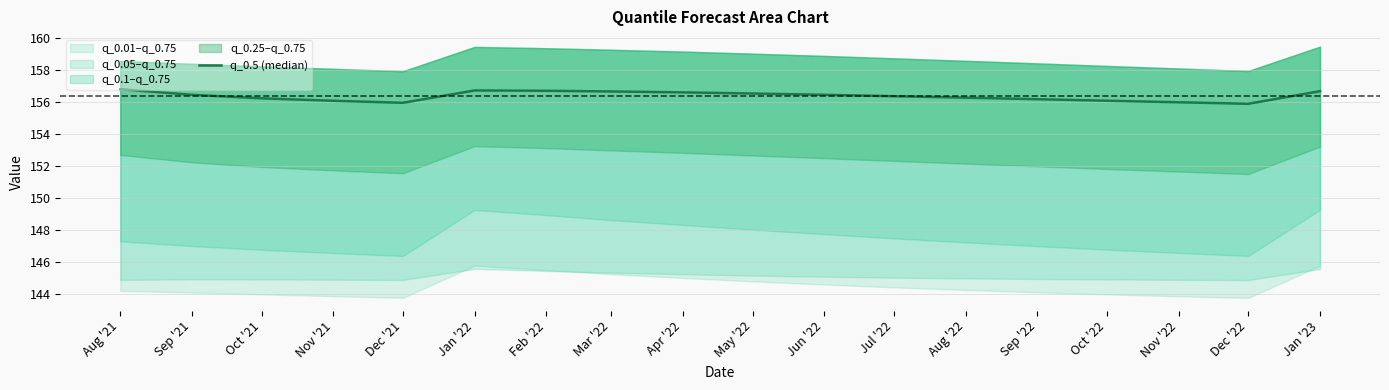

Reading left to right, extract all data points from this chart.

156.8	156.5	156.2	156.1	156.0	156.7	156.7	156.7	156.6	156.5	156.5	156.4	156.3	156.2	156.1	156.0	155.9	156.7